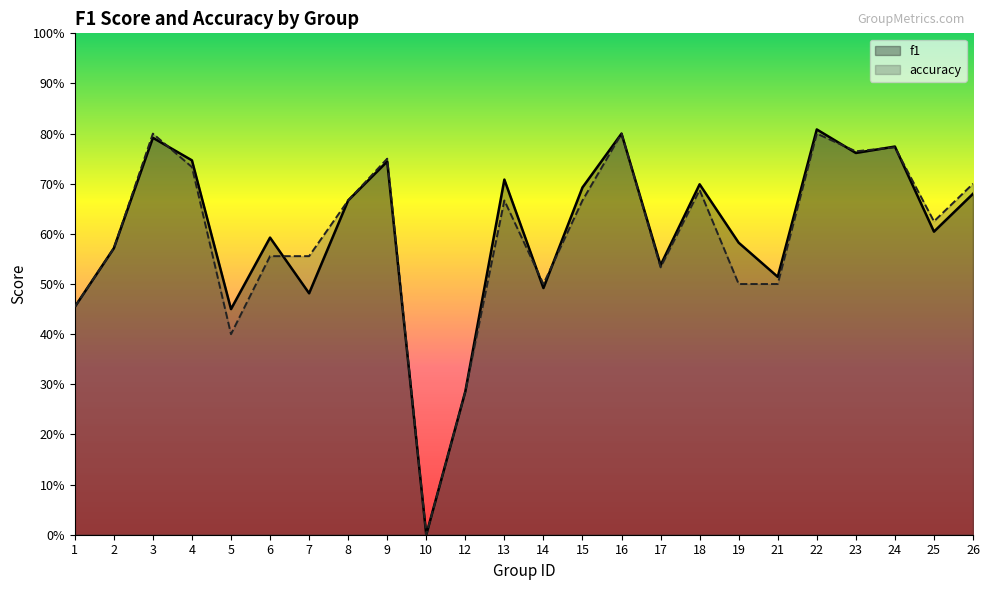

List the series in order of their peak value, highest first.

f1, accuracy